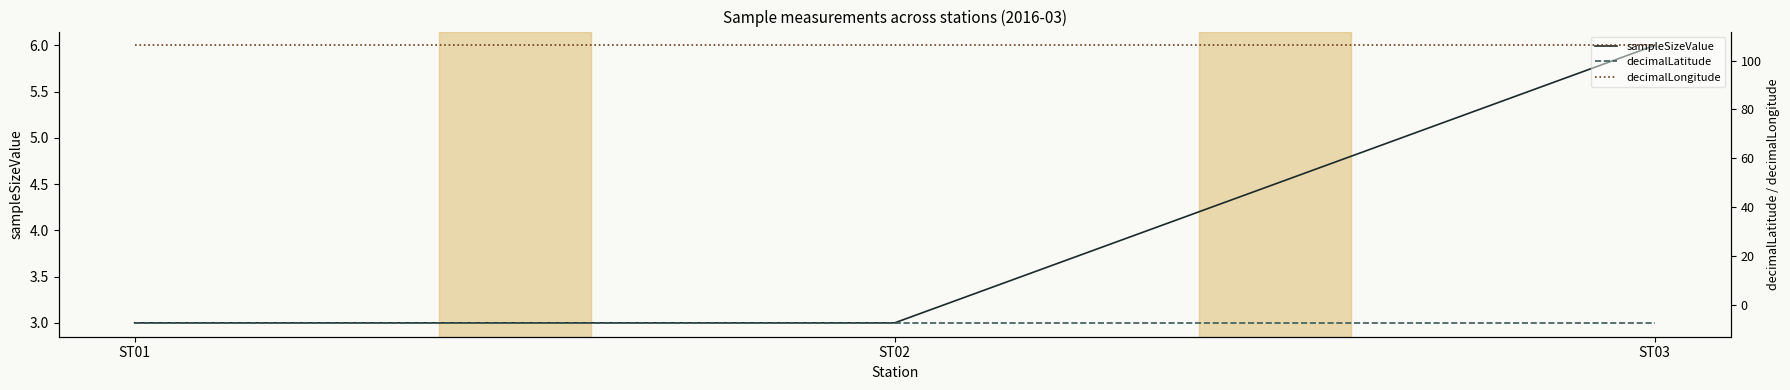

What is the difference between the highest and lowest values at ST03?

113.4